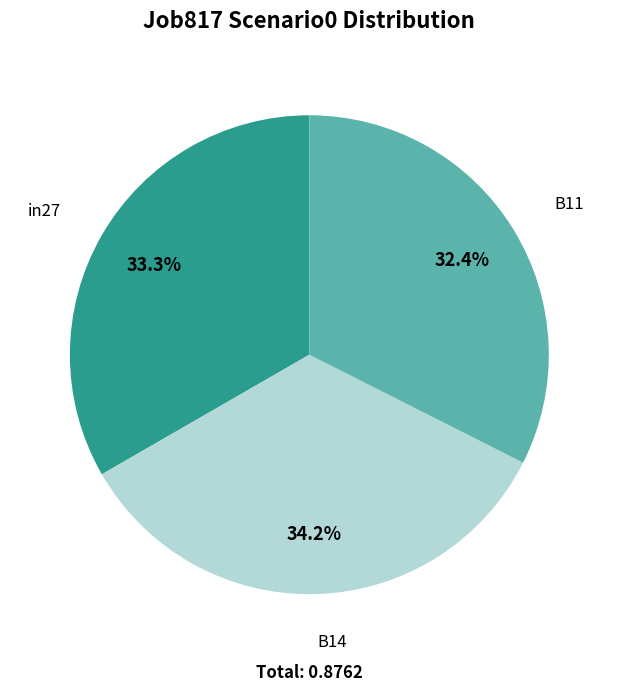

What percentage is the in27 slice, to the nearest percent?

33%